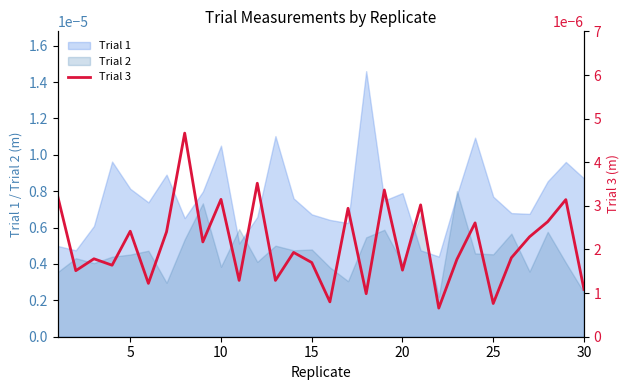

The chart shows a value of 0.0 at 25. True or false?

False